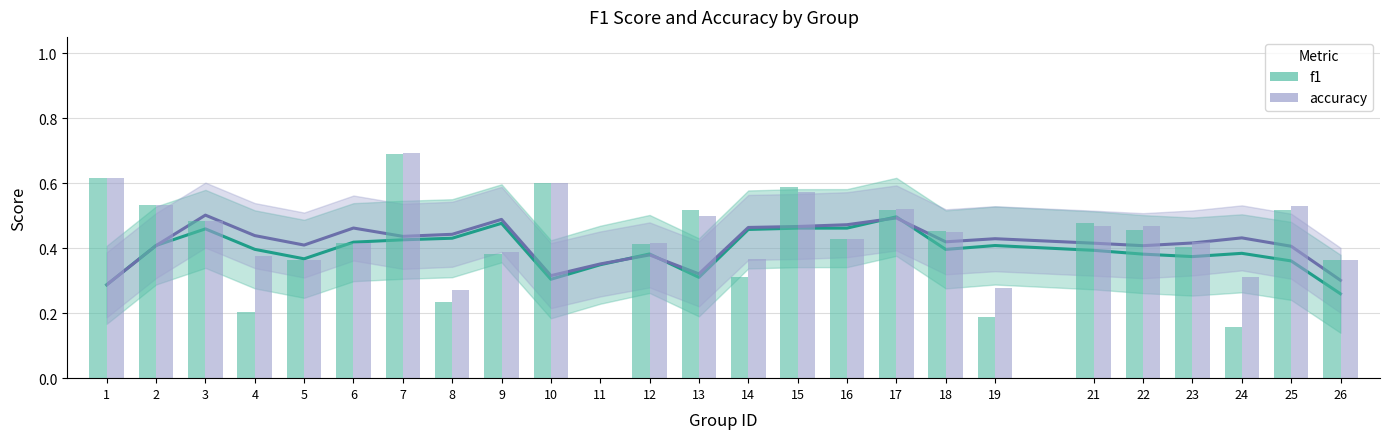

At which label is f1 closest to 0?

26